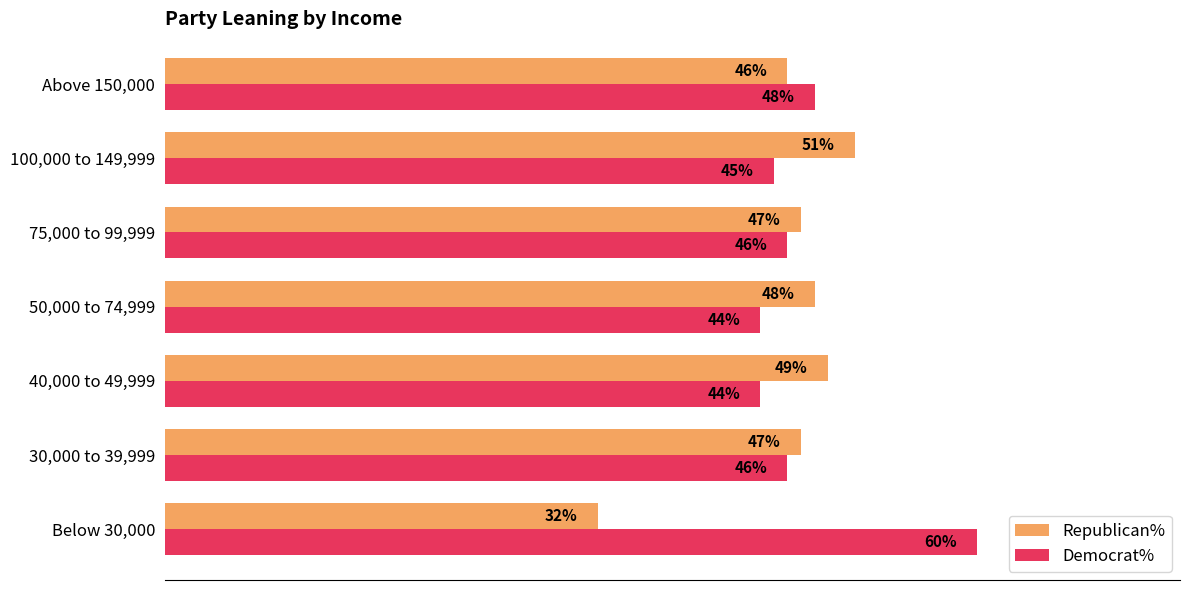

Rank the series by their average value, from highest to lowest.

Democrat%, Republican%